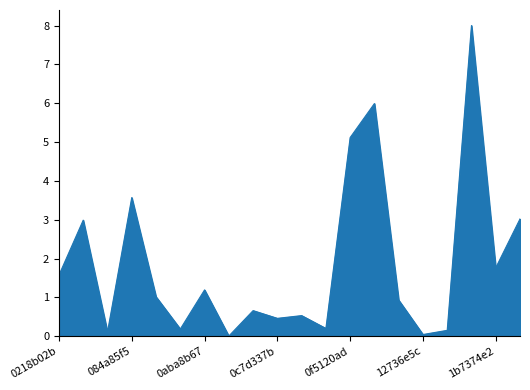

Rank the categories by value from highest to lowest.

1b183d01, 102289d4, 0f5120ad, 084a85f5, 1c0c07ae, 04d3446f, 1b7374e2, 0218b02b, 0aba8b67, 09c62754, 10d131df, 0be4c2d8, 0e3e39d0, 0c7d337b, 0e73067c, 0aa471e0, 1568e735, 0765a0ae, 12736e5c, 0ba98518